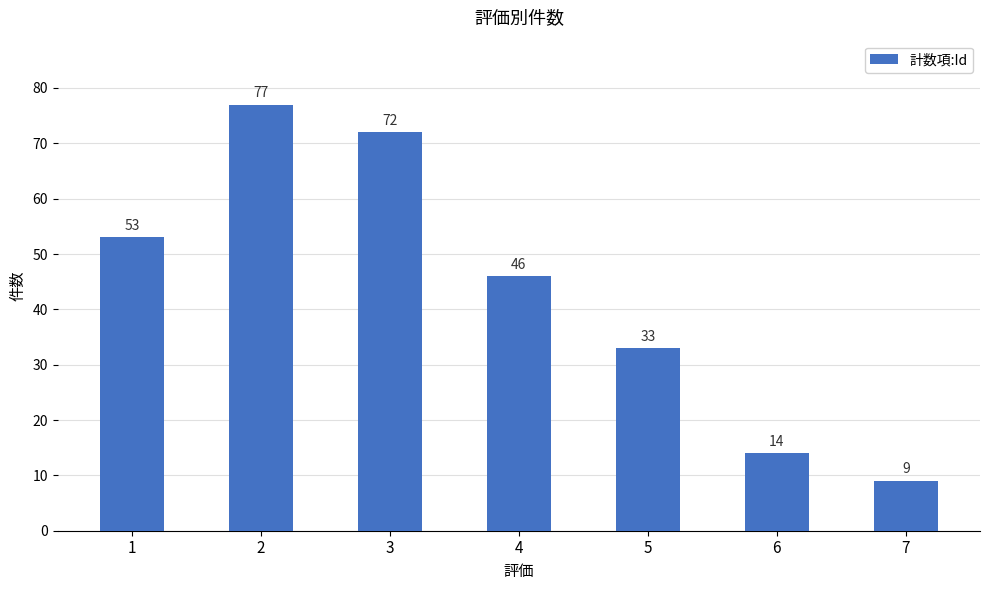

List the labels in order of value, smallest first.

7, 6, 5, 4, 1, 3, 2